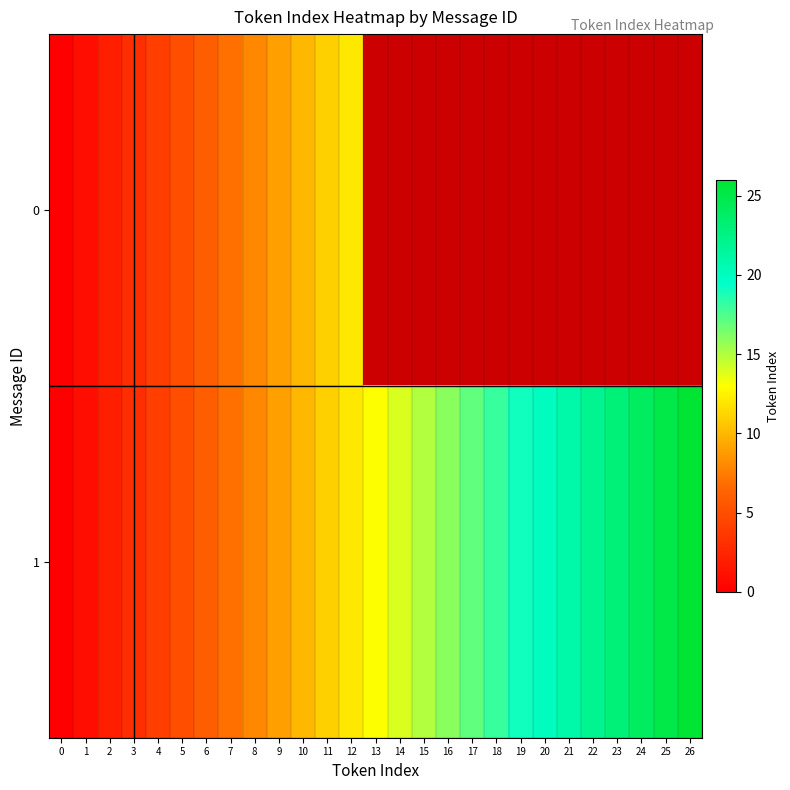

What is the sum of all 1 values?

351.0